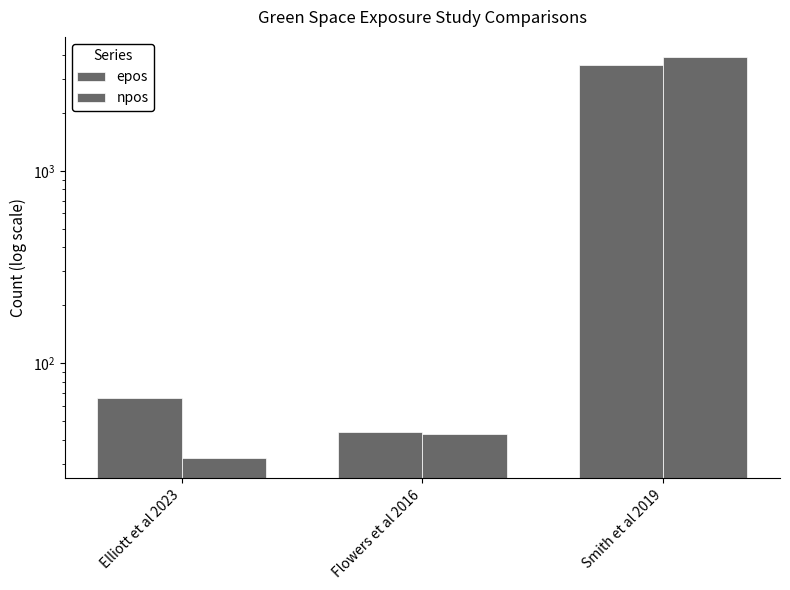

How many bars are there in each group?

2